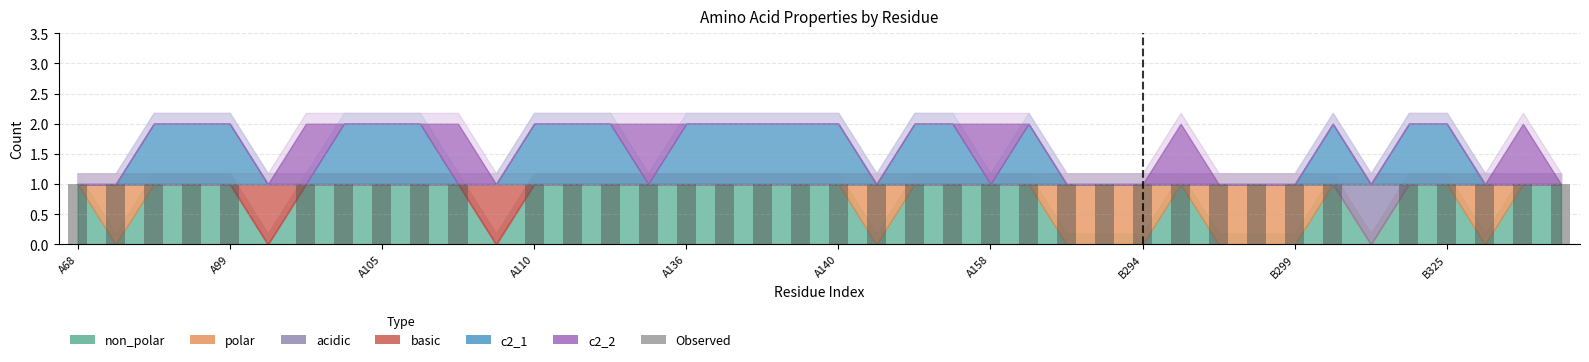

Are the bars horizontal?

No